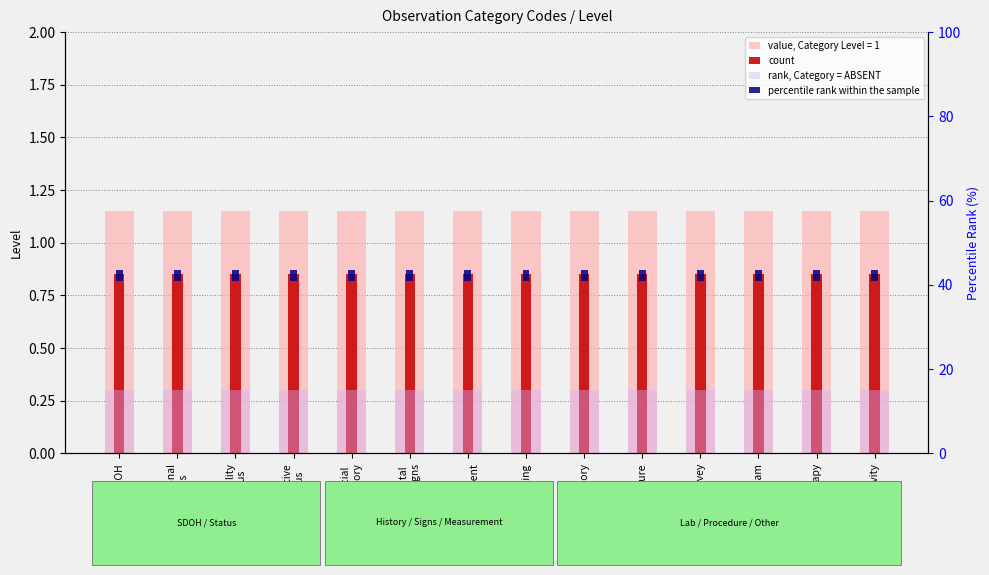

At which label is count closest to 0?

SDOH